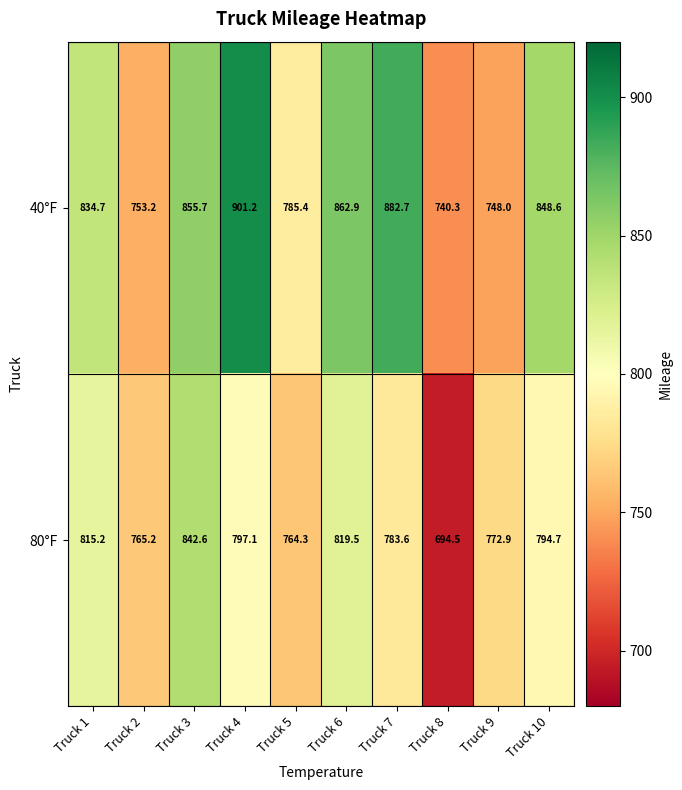

At how many categories does at least one series exceed 779?

7